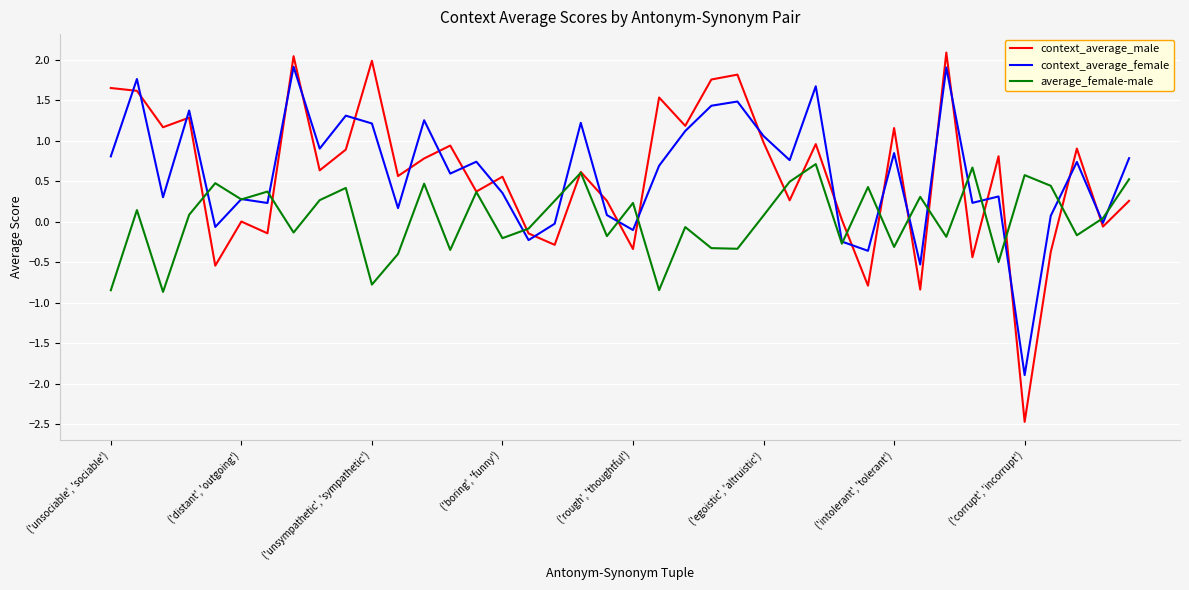

Which series has the widest spread of values?

context_average_male